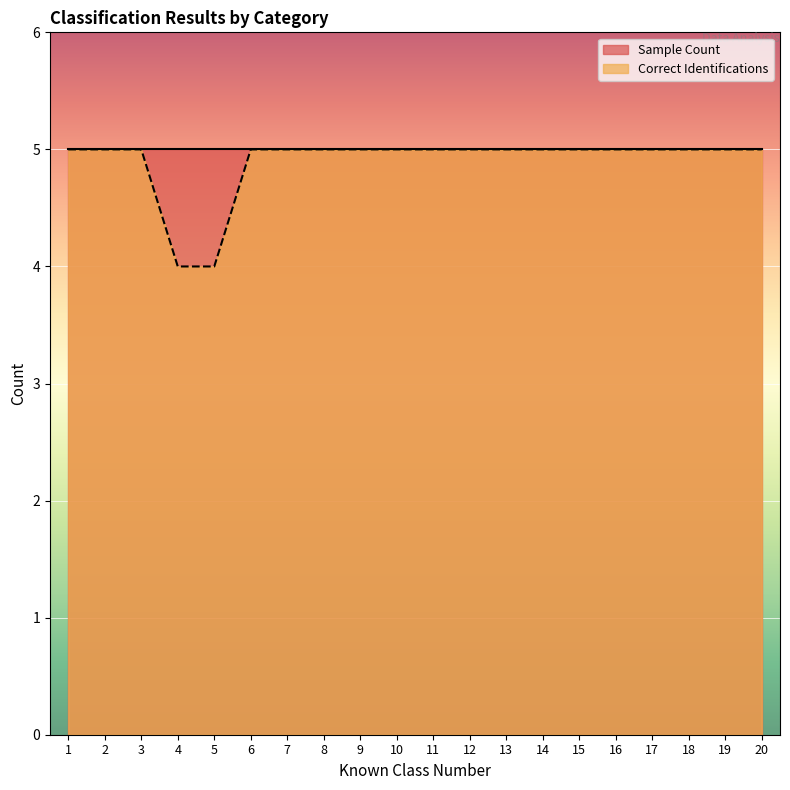

Reading left to right, what are all the values shown in this chart?

1=5	2=5	3=5	4=4	5=4	6=5	7=5	8=5	9=5	10=5	11=5	12=5	13=5	14=5	15=5	16=5	17=5	18=5	19=5	20=5